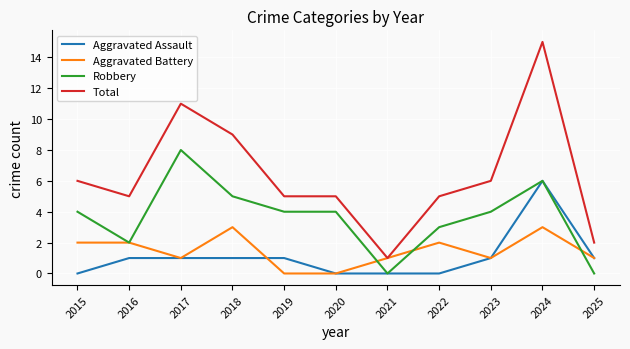

The value of Total at 2023 is 6. True or false?

True